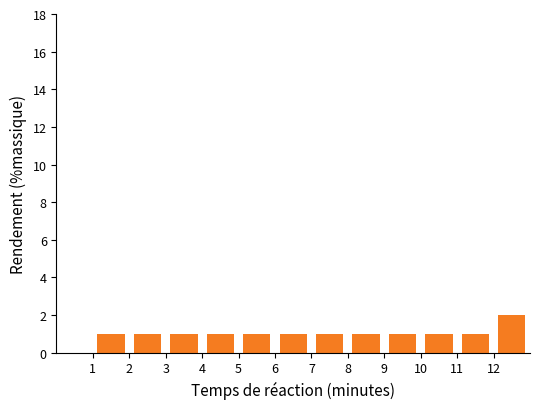

Reading left to right, transcribe this chart: for each bar, give the range it covers on the x-axis and its height. The values are not printed on the chart, so give them approximately, as read against the axis.

1 to 2: 1
2 to 3: 1
3 to 4: 1
4 to 5: 1
5 to 6: 1
6 to 7: 1
7 to 8: 1
8 to 9: 1
9 to 10: 1
10 to 11: 1
11 to 12: 1
12 to 13: 2